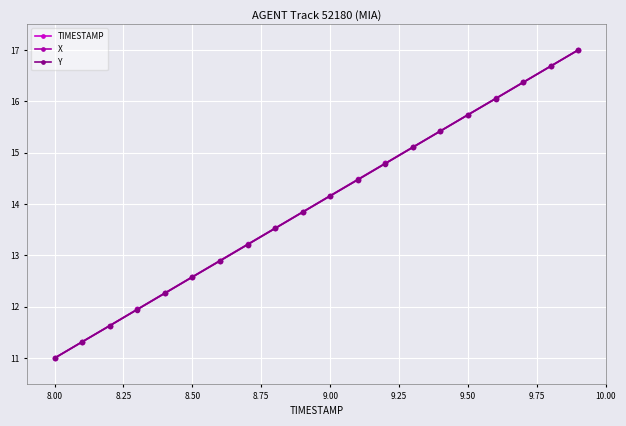

What is the minimum value for TIMESTAMP?

11.0